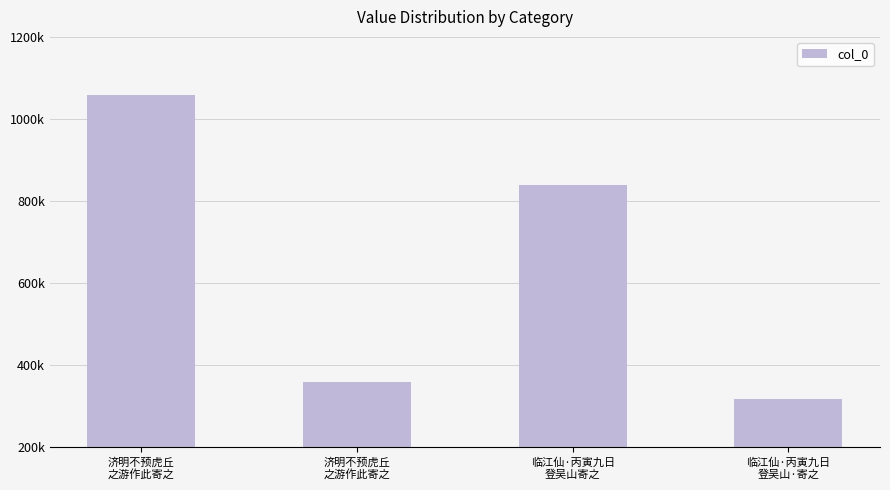

Between 济明不预虎丘
之游作此寄之 and 临江仙·丙寅九日
登吴山·寄之, which is larger?

济明不预虎丘
之游作此寄之